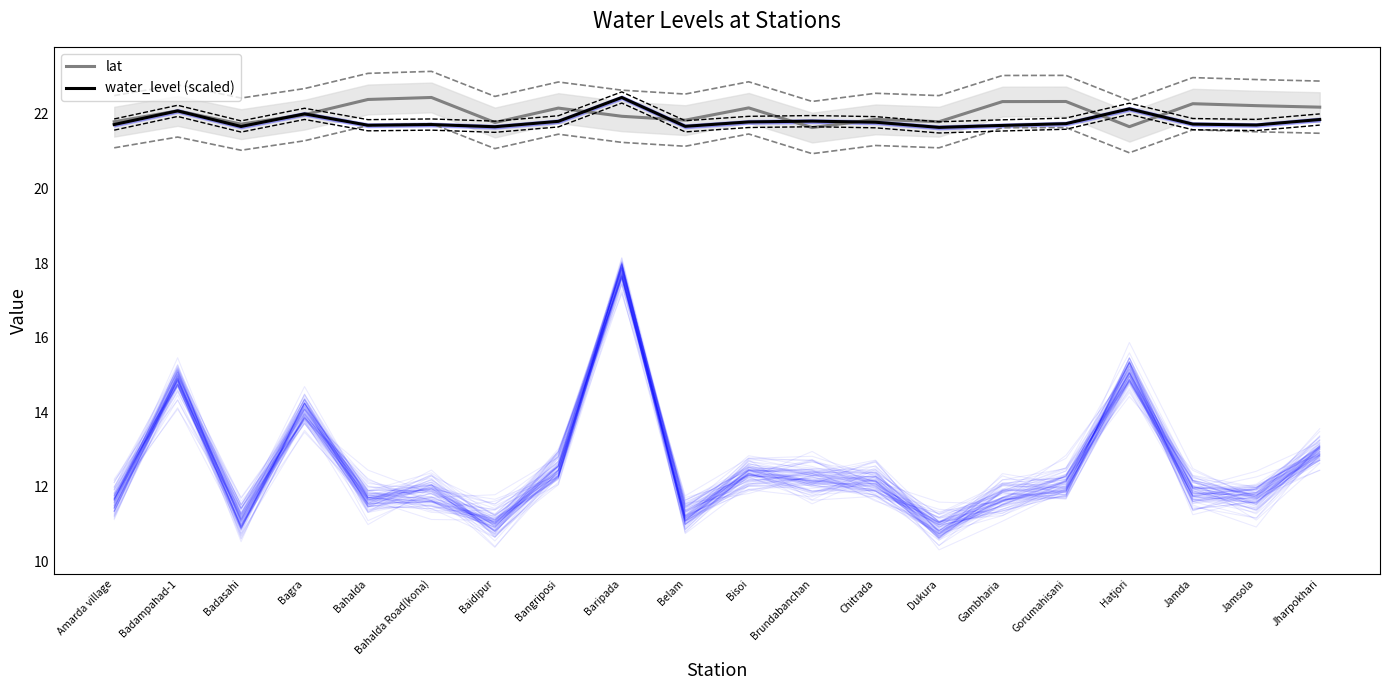

Reading left to right, transcribe all the data shown in this chart.

lat: 21.8	22.1	21.7	22.0	22.4	22.4	21.8	22.2	21.9	21.8	22.2	21.6	21.9	21.8	22.3	22.3	21.7	22.3	22.2	22.2
water_level (scaled): 21.7	22.1	21.7	22.0	21.7	21.7	21.7	21.8	22.4	21.7	21.8	21.8	21.8	21.6	21.7	21.7	22.1	21.7	21.7	21.9